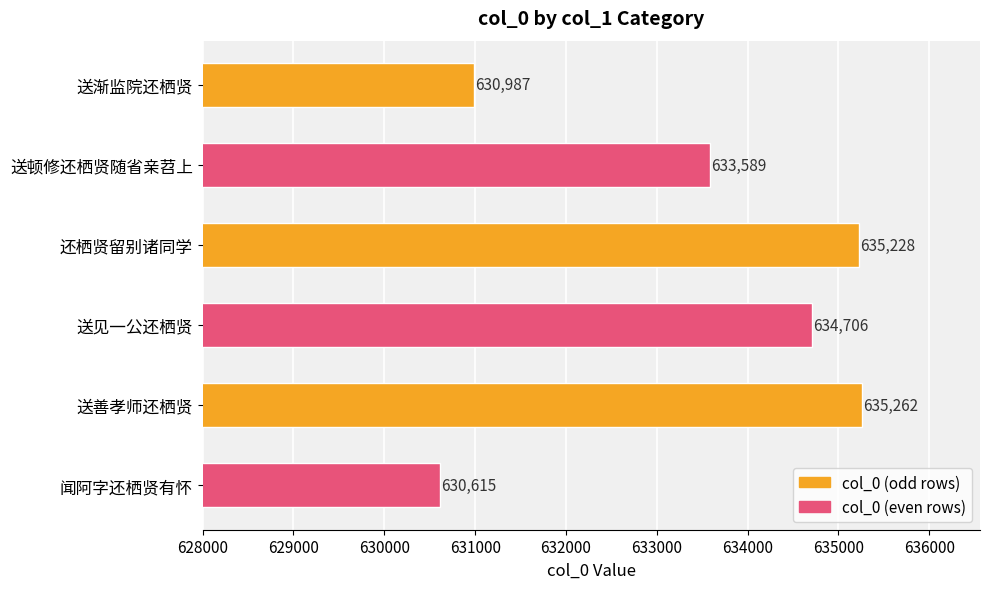

The chart shows a value of 987080 at 还栖贤留别诸同学. True or false?

False